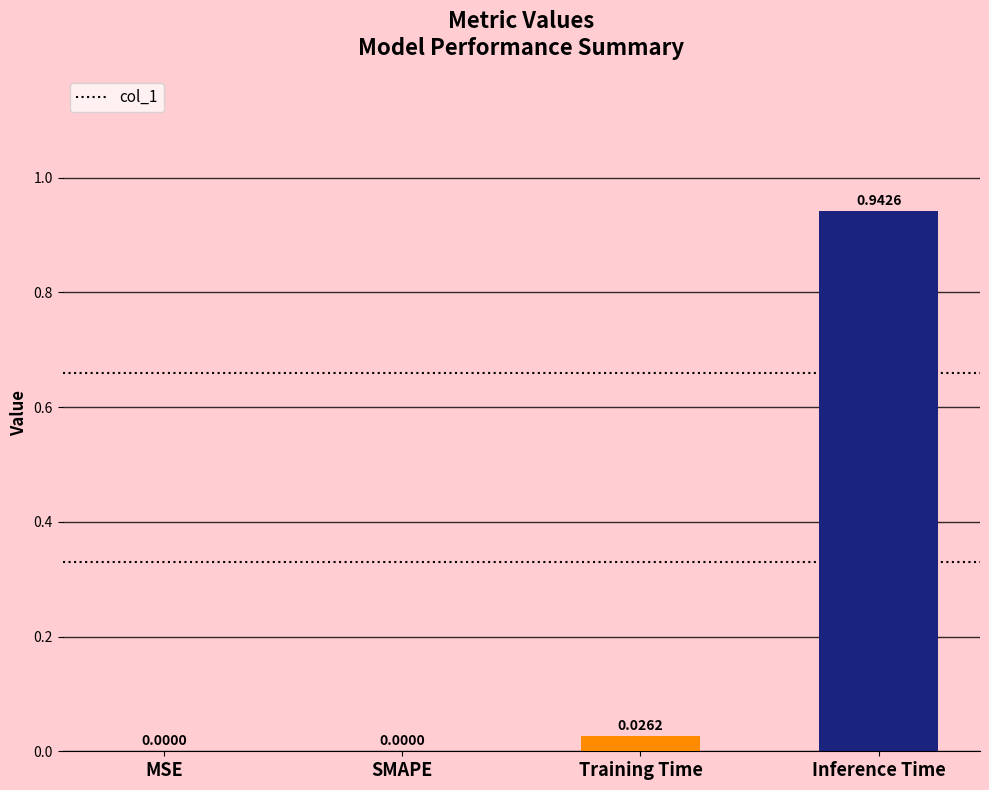

Which has a higher value, MSE or Training Time?

Training Time